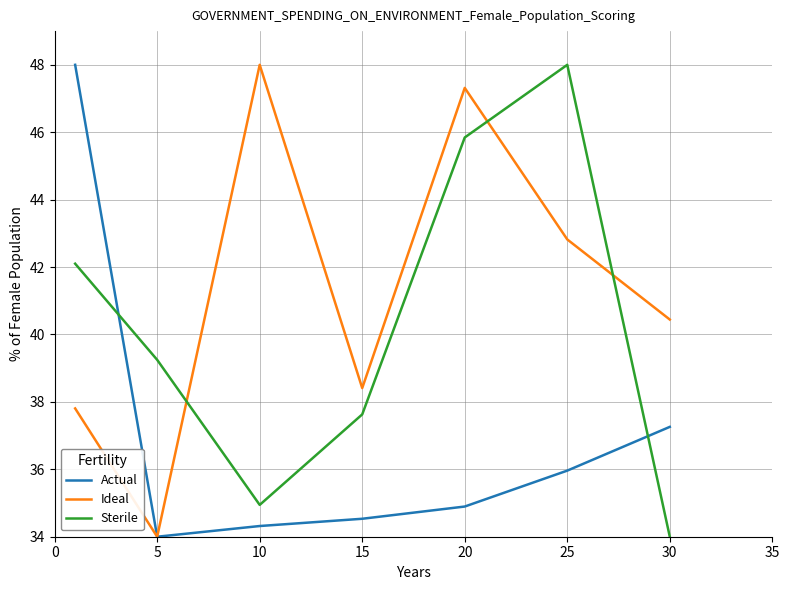

Which series ends up on top after the final intersection of Sterile and Actual?

Actual